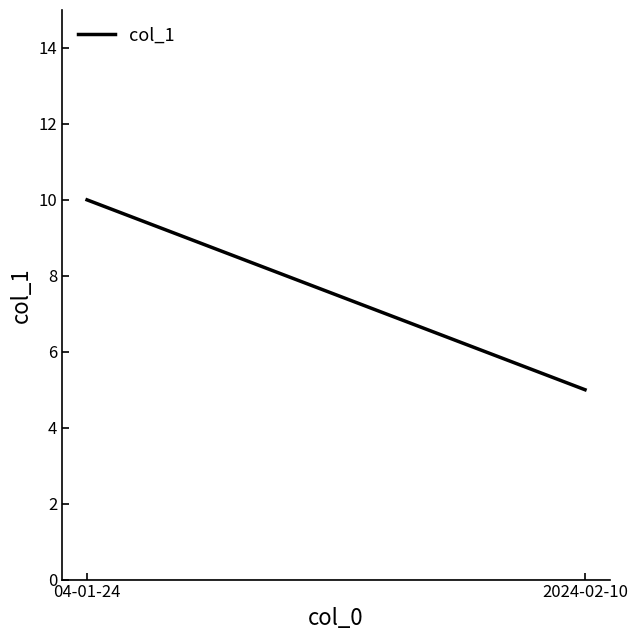

At which category does the chart reach its minimum across all series?

2024-02-10